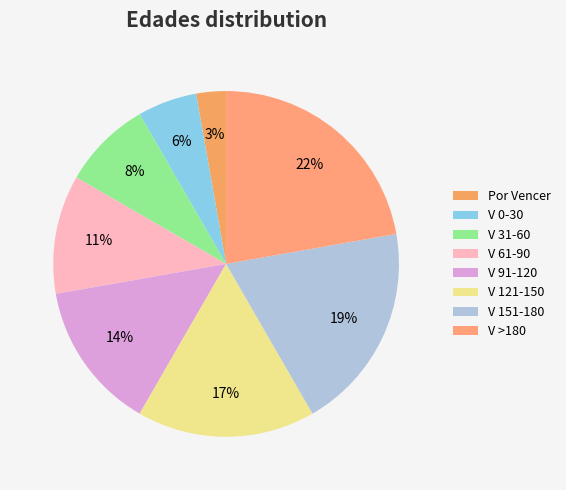

Is there any slice that represents more than half of the pie?

No